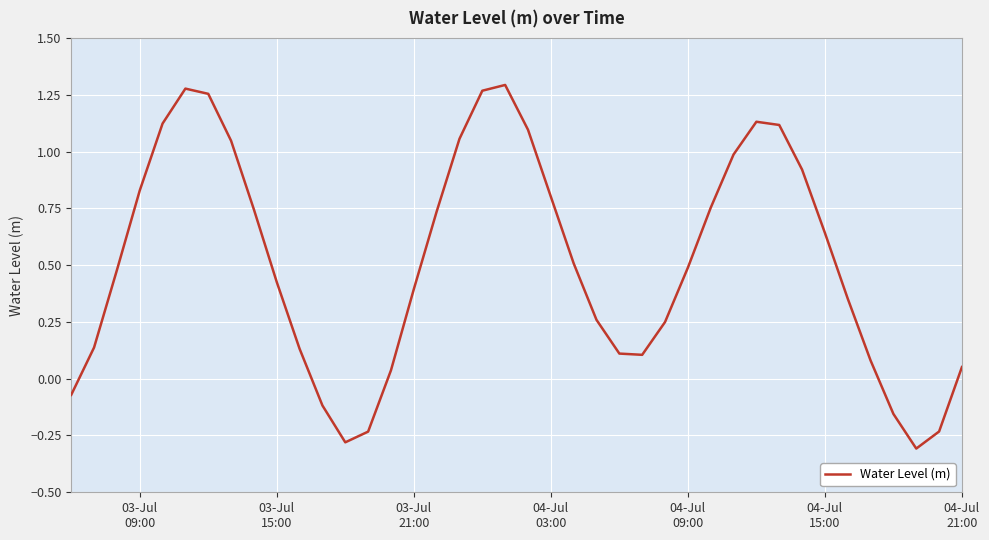

True or false: there are more than 0 points higher than both neighbors.

True